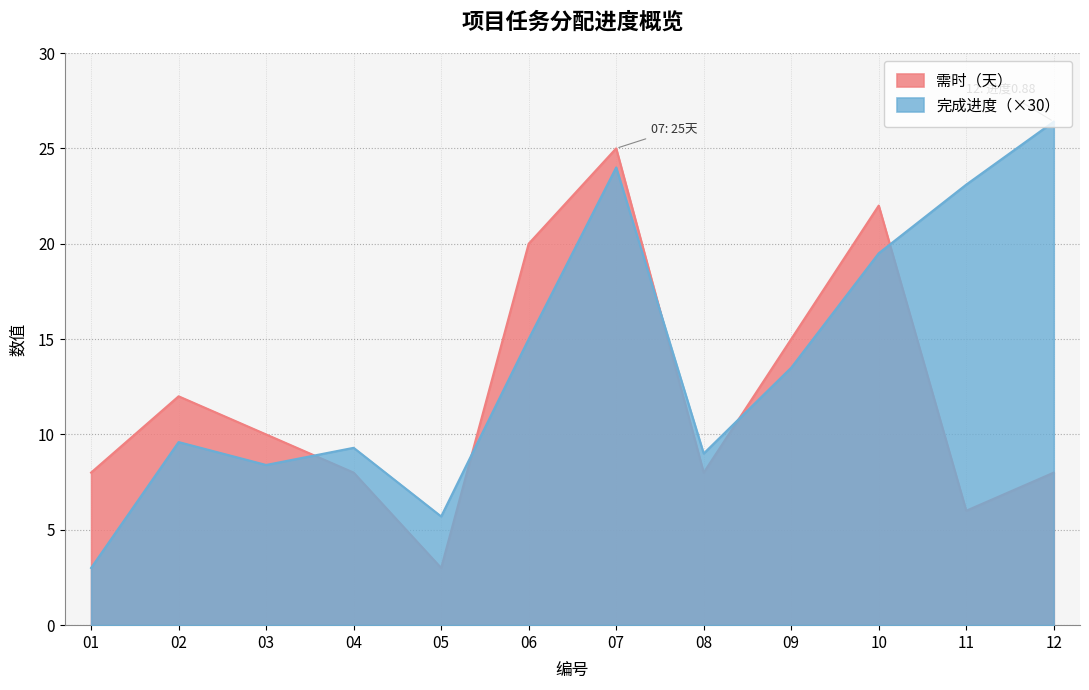

What is the total value across all series at 10?

41.5